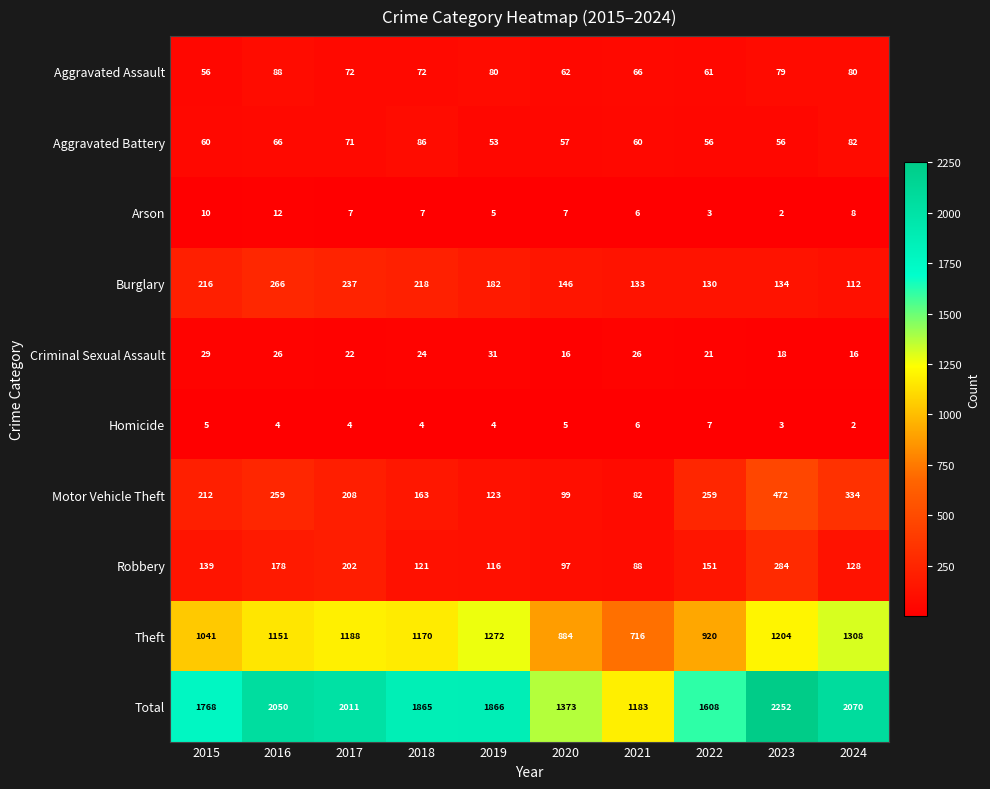

What is the maximum value shown in the chart?

2252